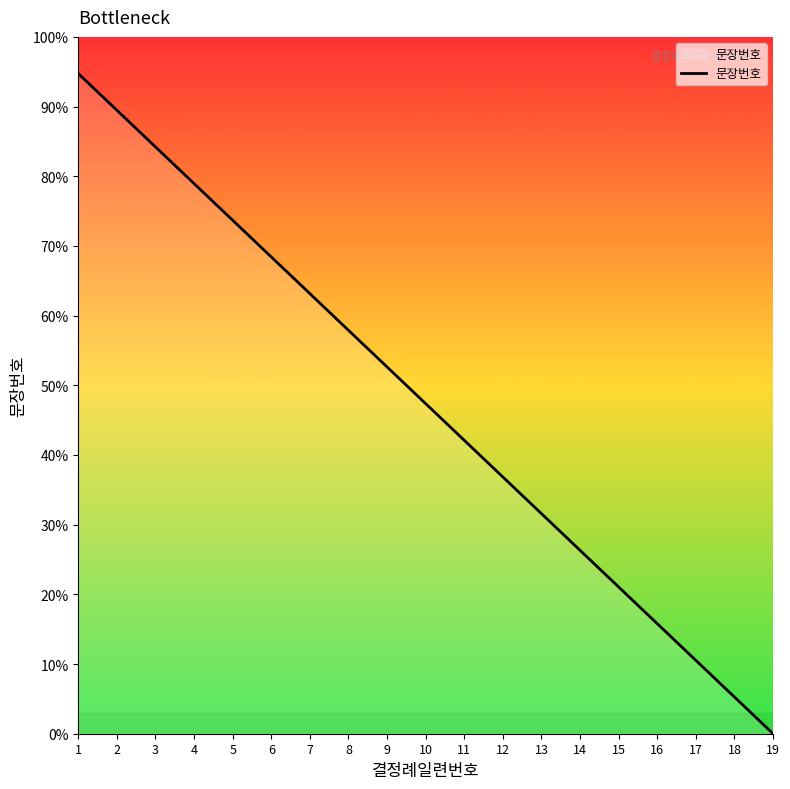

What is the value of the 6th point from the left?

68.4